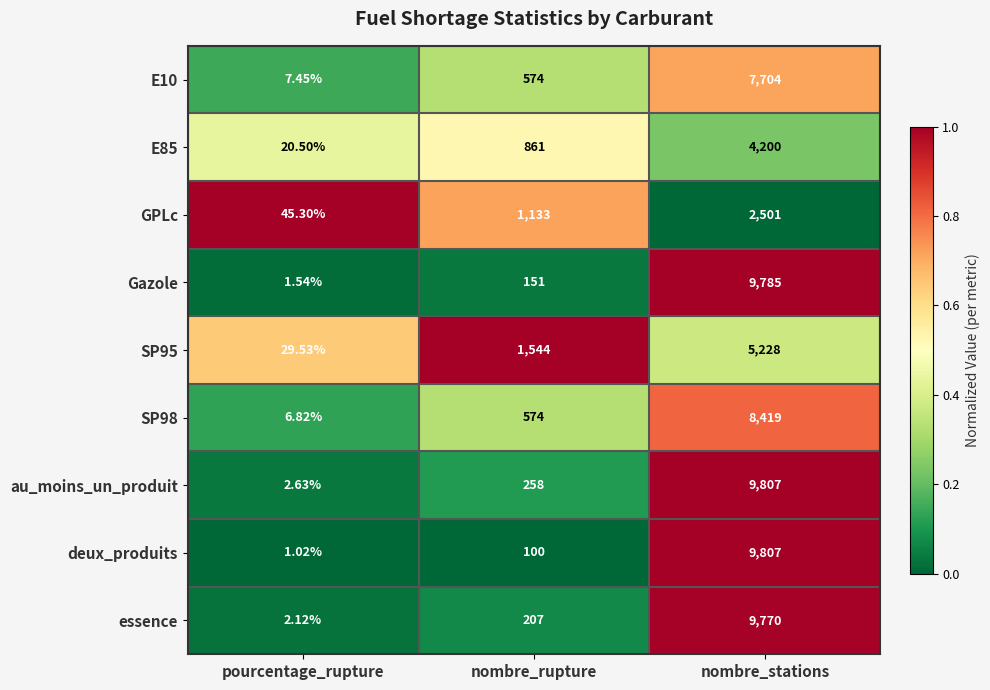

Is the value of essence at nombre_stations greater than the value of au_moins_un_produit at pourcentage_rupture?

Yes